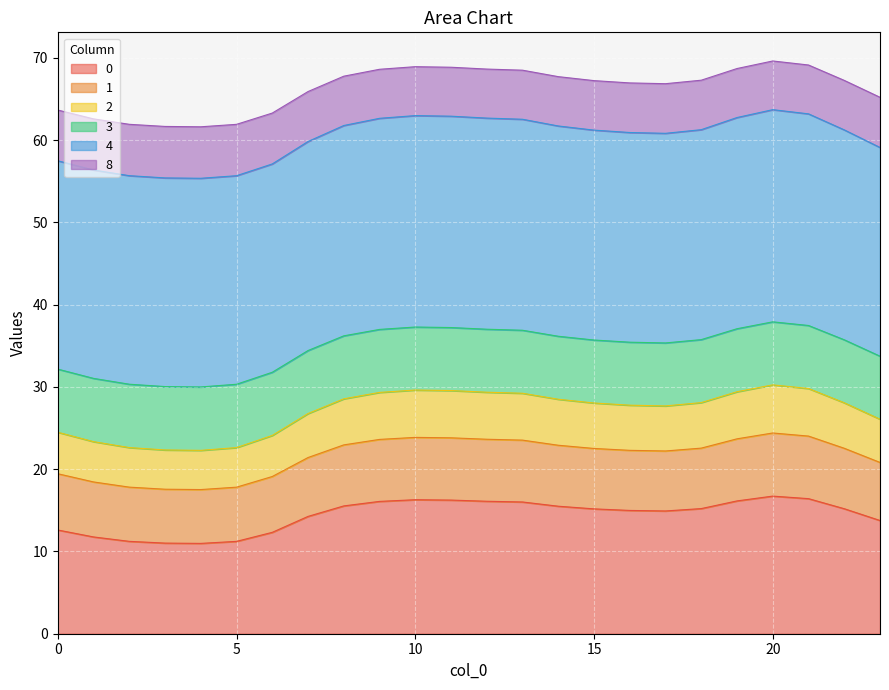

What is the total value across all series at 15?

67.2